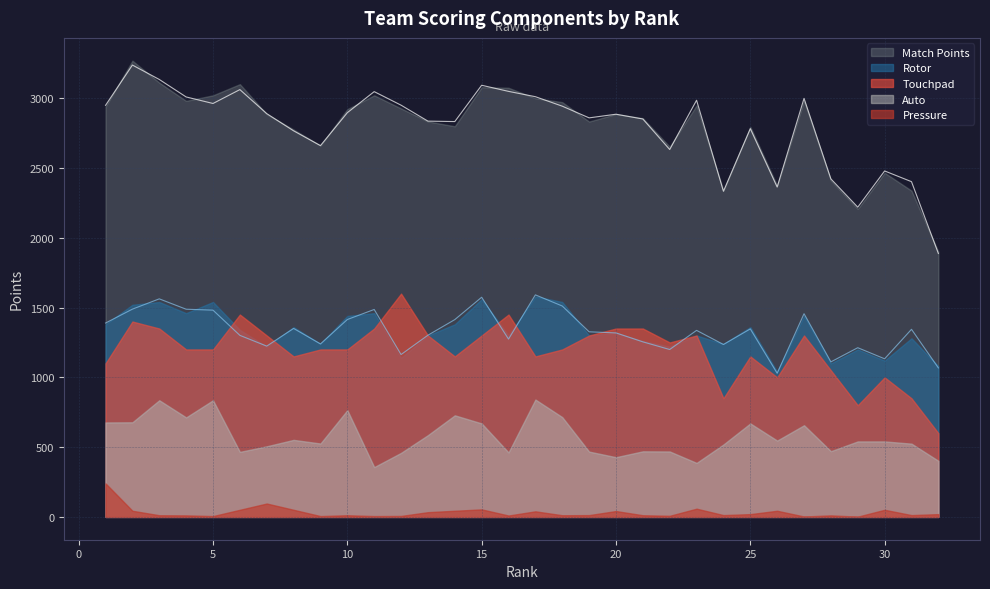

Where is Rotor nearest to the value 1310?

13